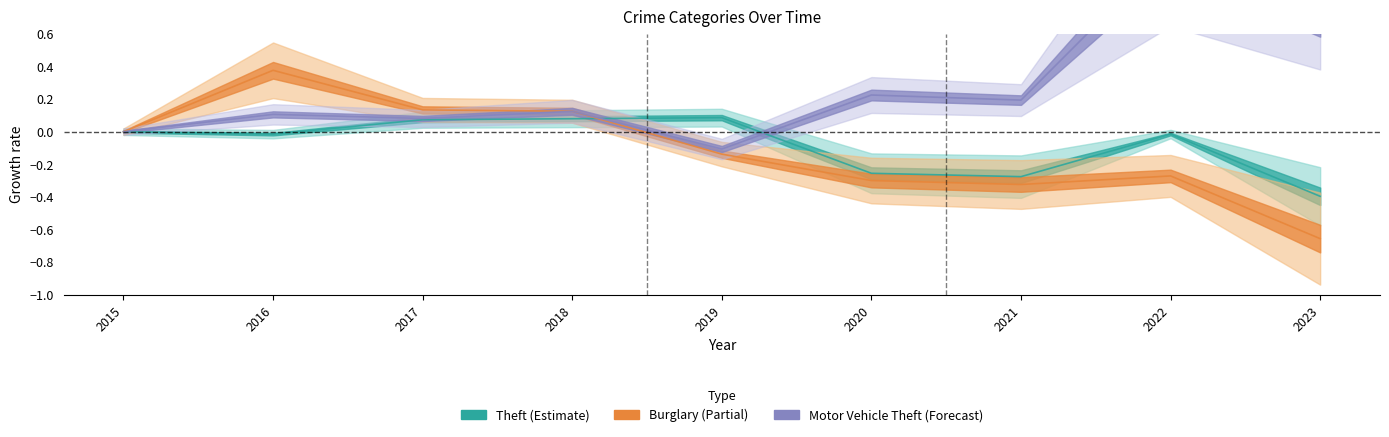

What is the approximate value of Theft at 2021?

-0.3